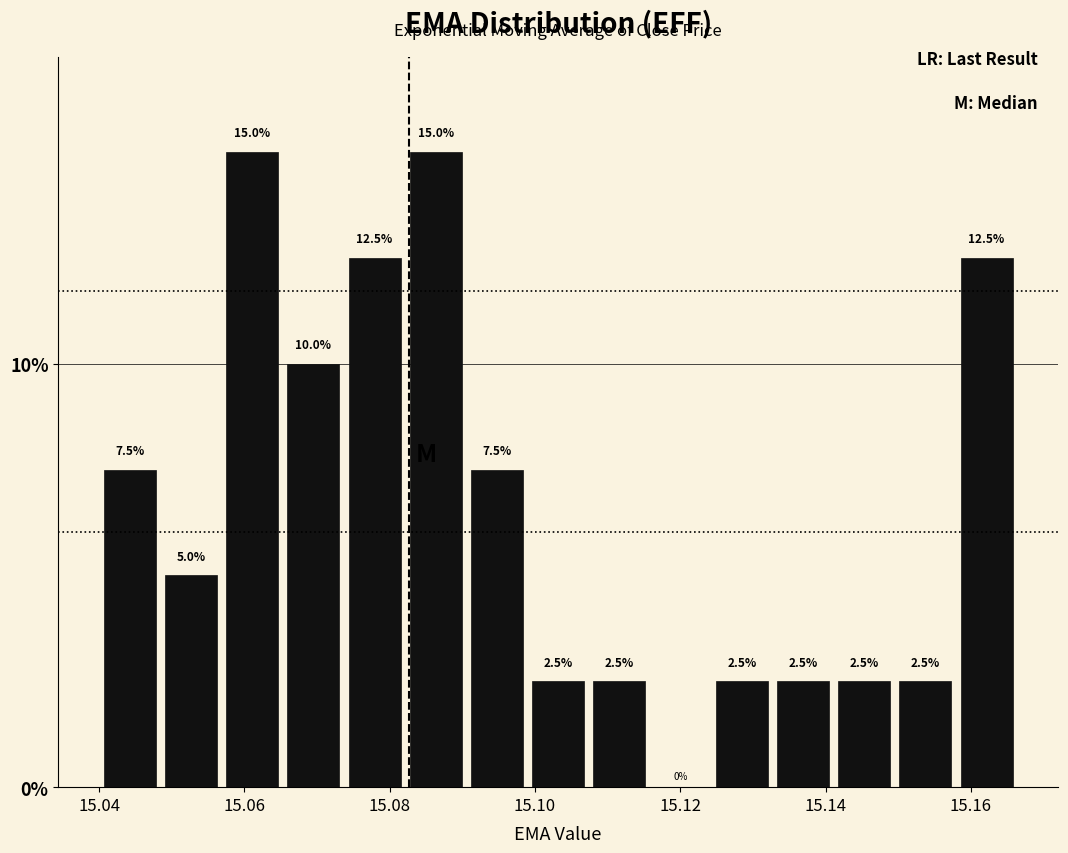

Reading left to right, list every bar in this chart as the range it spans on the x-axis followed by its height. The bar edges are not printed on the chart, so give them approximately, as read against the axis.

15.040 to 15.048: 7.5
15.048 to 15.056: 5.0
15.056 to 15.066: 15.0
15.066 to 15.074: 10.0
15.074 to 15.082: 12.5
15.082 to 15.090: 15.0
15.090 to 15.098: 7.5
15.098 to 15.108: 2.5
15.108 to 15.116: 2.5
15.116 to 15.124: 0.0
15.124 to 15.132: 2.5
15.132 to 15.142: 2.5
15.142 to 15.150: 2.5
15.150 to 15.158: 2.5
15.158 to 15.166: 12.5